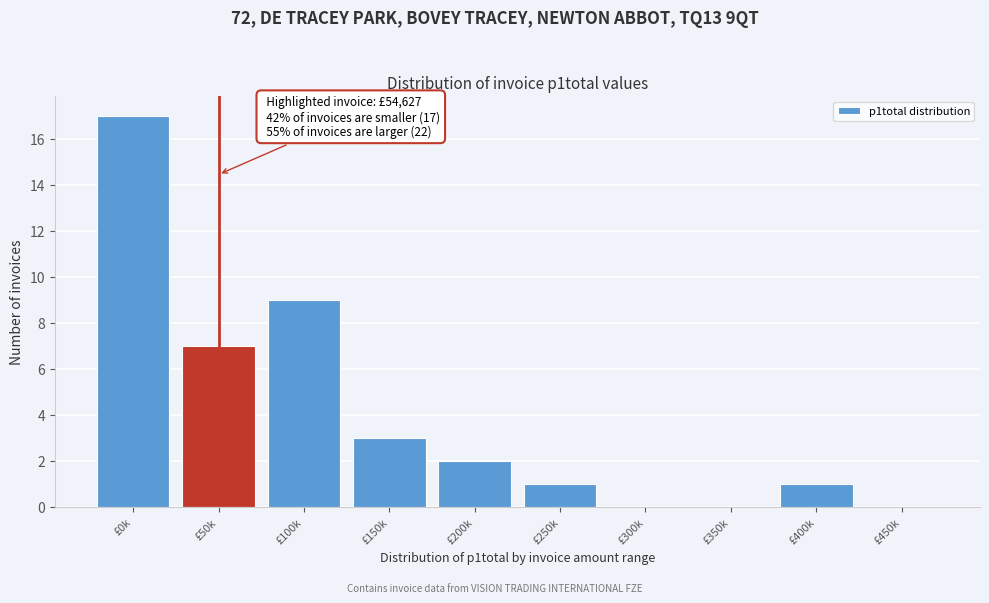

Reading left to right, extract all data points from this chart.

£0k=17	£50k=7	£100k=9	£150k=3	£200k=2	£250k=1	£300k=0	£350k=0	£400k=1	£450k=0